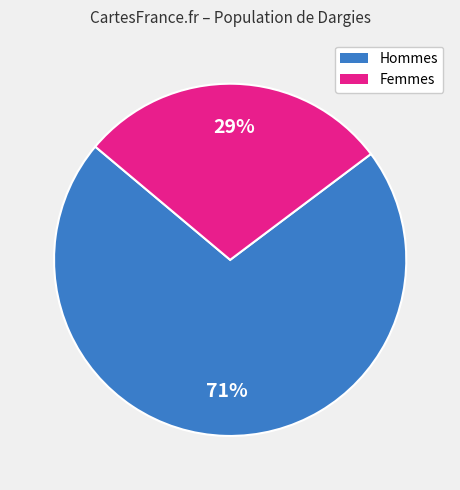

To the nearest percent, what is the average slice percentage?

50%